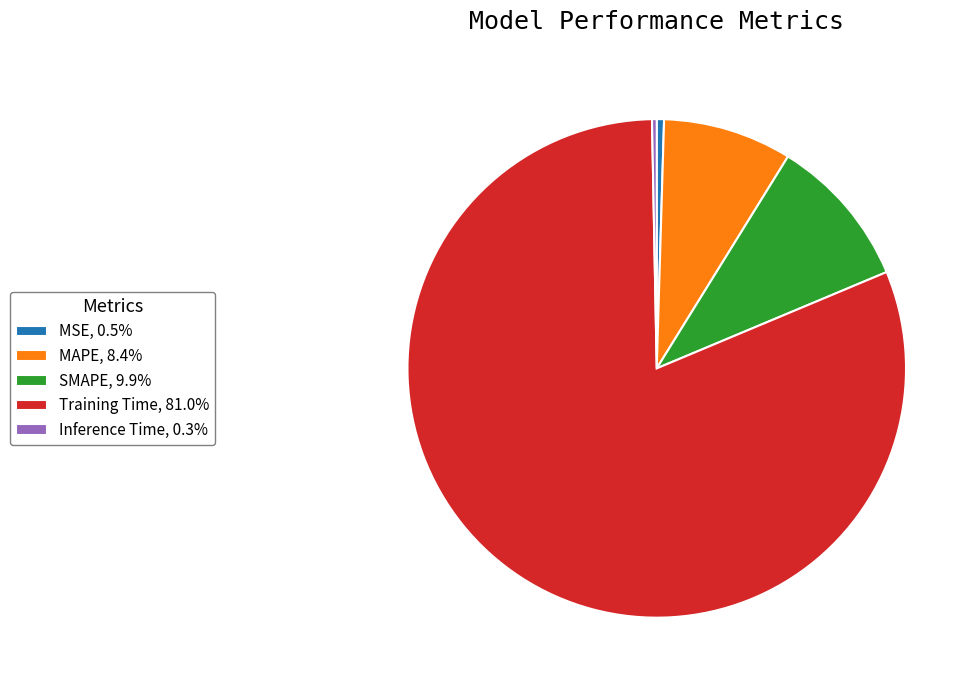

Between MSE and SMAPE, which is larger?

SMAPE